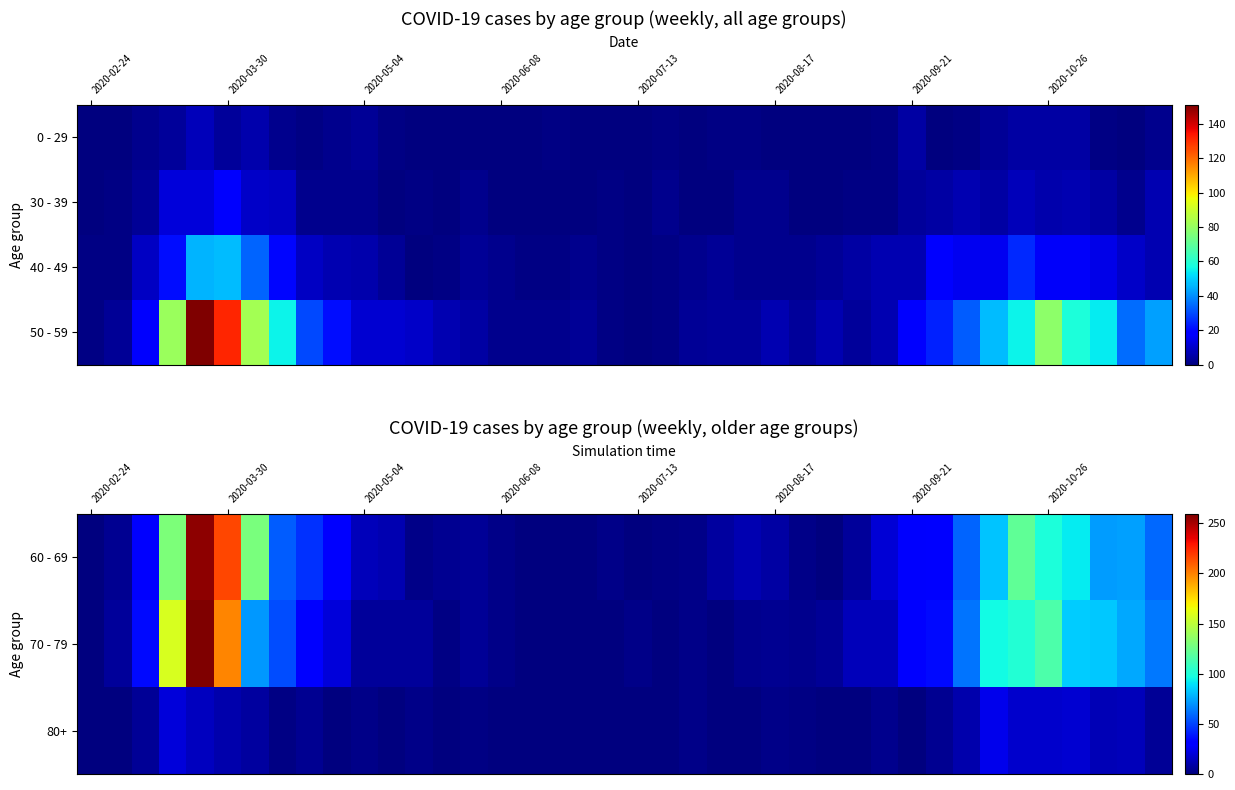

Between 26 and 16, which is larger?

26